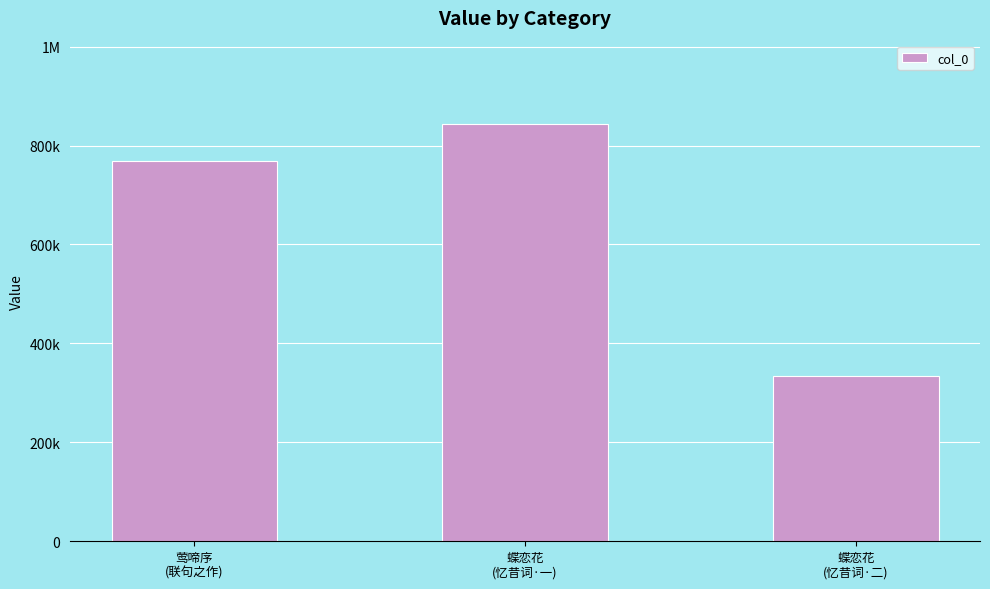

Reading left to right, transcribe all the data shown in this chart.

769448	843441	333083